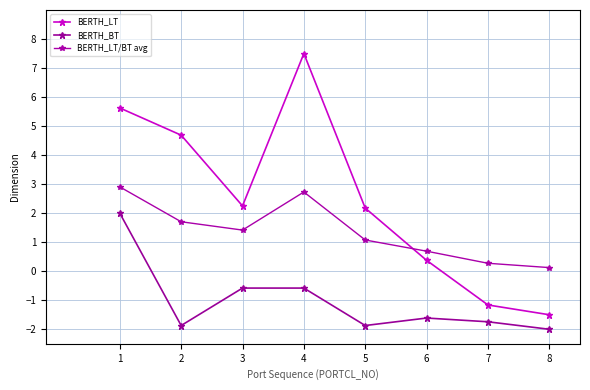

What are all the series names shown in the legend?

BERTH_LT, BERTH_BT, BERTH_LT/BT avg